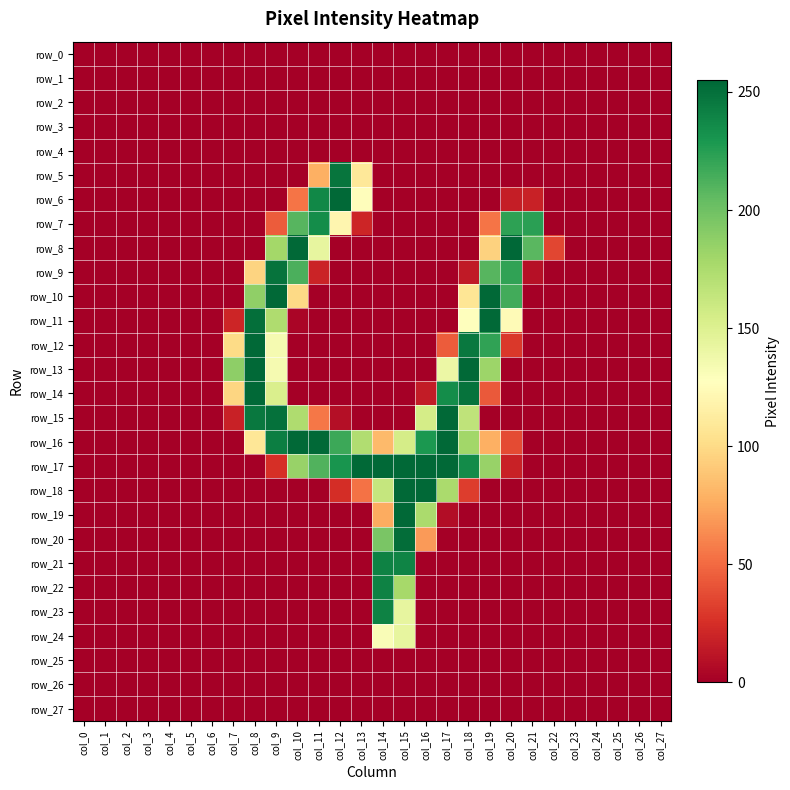

Reading left to right, extract all data points from this chart.

row_0: 0	0	0	0	0	0	0	0	0	0	0	0	0	0	0	0	0	0	0	0	0	0	0	0	0	0	0	0
row_1: 0	0	0	0	0	0	0	0	0	0	0	0	0	0	0	0	0	0	0	0	0	0	0	0	0	0	0	0
row_2: 0	0	0	0	0	0	0	0	0	0	0	0	0	0	0	0	0	0	0	0	0	0	0	0	0	0	0	0
row_3: 0	0	0	0	0	0	0	0	0	0	0	0	0	0	0	0	0	0	0	0	0	0	0	0	0	0	0	0
row_4: 0	0	0	0	0	0	0	0	0	0	0	0	0	0	0	0	0	0	0	0	0	0	0	0	0	0	0	0
row_5: 0	0	0	0	0	0	0	0	0	0	0	78	248	109	0	0	0	0	0	0	0	0	0	0	0	0	0	0
row_6: 0	0	0	0	0	0	0	0	0	0	54	238	254	126	0	0	0	0	0	0	16	18	0	0	0	0	0	0
row_7: 0	0	0	0	0	0	0	0	0	44	209	235	120	20	0	0	0	0	0	54	223	224	0	0	0	0	0	0
row_8: 0	0	0	0	0	0	0	0	0	179	254	143	0	0	0	0	0	0	0	95	255	208	35	0	0	0	0	0
row_9: 0	0	0	0	0	0	0	0	96	249	213	19	0	0	0	0	0	0	14	209	222	9	0	0	0	0	0	0
row_10: 0	0	0	0	0	0	0	0	187	254	99	0	0	0	0	0	0	0	107	254	216	0	0	0	0	0	0	0
row_11: 0	0	0	0	0	0	0	20	251	174	3	0	0	0	0	0	0	0	127	254	124	0	0	0	0	0	0	0
row_12: 0	0	0	0	0	0	0	100	254	134	0	0	0	0	0	0	0	44	246	222	29	0	0	0	0	0	0	0
row_13: 0	0	0	0	0	0	0	188	254	134	0	0	0	0	0	0	0	140	254	182	0	0	0	0	0	0	0	0
row_14: 0	0	0	0	0	0	0	97	254	152	0	0	0	0	0	0	15	235	249	43	0	0	0	0	0	0	0	0
row_15: 0	0	0	0	0	0	0	18	246	250	174	55	8	0	0	0	155	254	166	0	0	0	0	0	0	0	0	0
row_16: 0	0	0	0	0	0	0	0	108	243	254	254	218	173	83	155	229	254	180	78	37	0	0	0	0	0	0	0
row_17: 0	0	0	0	0	0	0	0	0	25	184	211	231	254	254	254	254	254	236	184	18	0	0	0	0	0	0	0
row_18: 0	0	0	0	0	0	0	0	0	0	0	0	24	53	163	254	254	176	31	0	0	0	0	0	0	0	0	0
row_19: 0	0	0	0	0	0	0	0	0	0	0	0	0	0	76	254	176	7	0	0	0	0	0	0	0	0	0	0
row_20: 0	0	0	0	0	0	0	0	0	0	0	0	0	0	196	252	69	0	0	0	0	0	0	0	0	0	0	0
row_21: 0	0	0	0	0	0	0	0	0	0	0	0	0	0	241	240	0	0	0	0	0	0	0	0	0	0	0	0
row_22: 0	0	0	0	0	0	0	0	0	0	0	0	0	0	241	178	0	0	0	0	0	0	0	0	0	0	0	0
row_23: 0	0	0	0	0	0	0	0	0	0	0	0	0	0	241	143	0	0	0	0	0	0	0	0	0	0	0	0
row_24: 0	0	0	0	0	0	0	0	0	0	0	0	0	0	131	143	0	0	0	0	0	0	0	0	0	0	0	0
row_25: 0	0	0	0	0	0	0	0	0	0	0	0	0	0	0	0	0	0	0	0	0	0	0	0	0	0	0	0
row_26: 0	0	0	0	0	0	0	0	0	0	0	0	0	0	0	0	0	0	0	0	0	0	0	0	0	0	0	0
row_27: 0	0	0	0	0	0	0	0	0	0	0	0	0	0	0	0	0	0	0	0	0	0	0	0	0	0	0	0